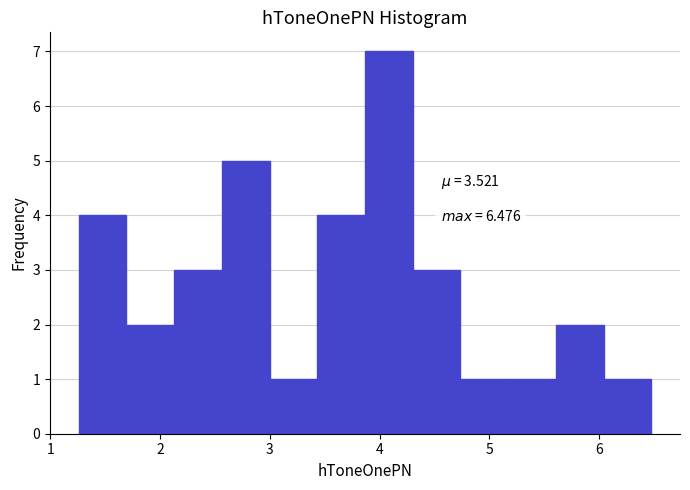

Over which range of the x-axis is the bar tallest?

3.9 to 4.3